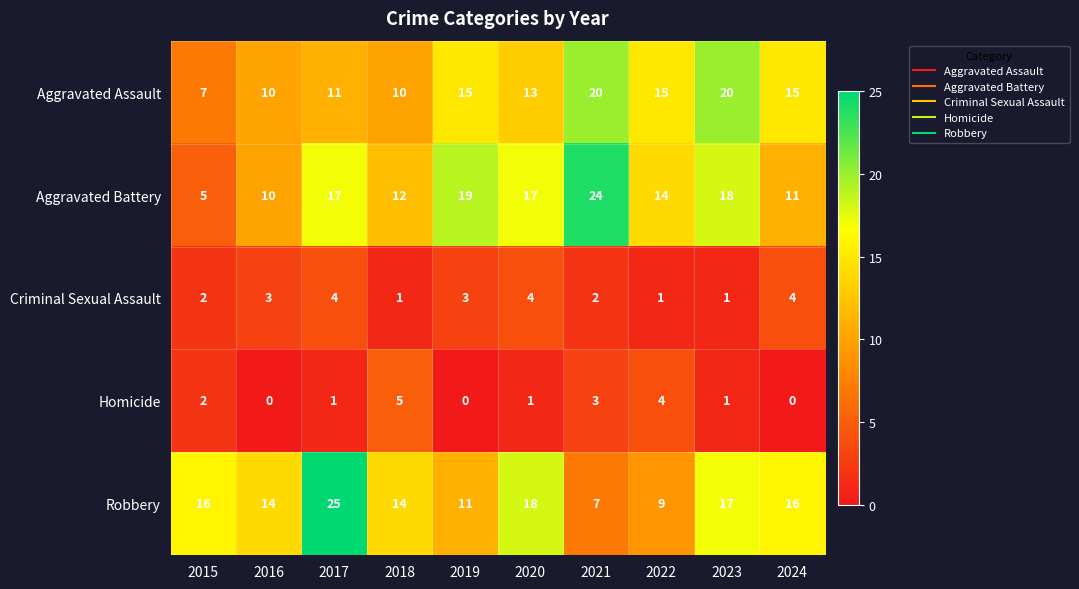

The value of Homicide at 2018 is 5. True or false?

True